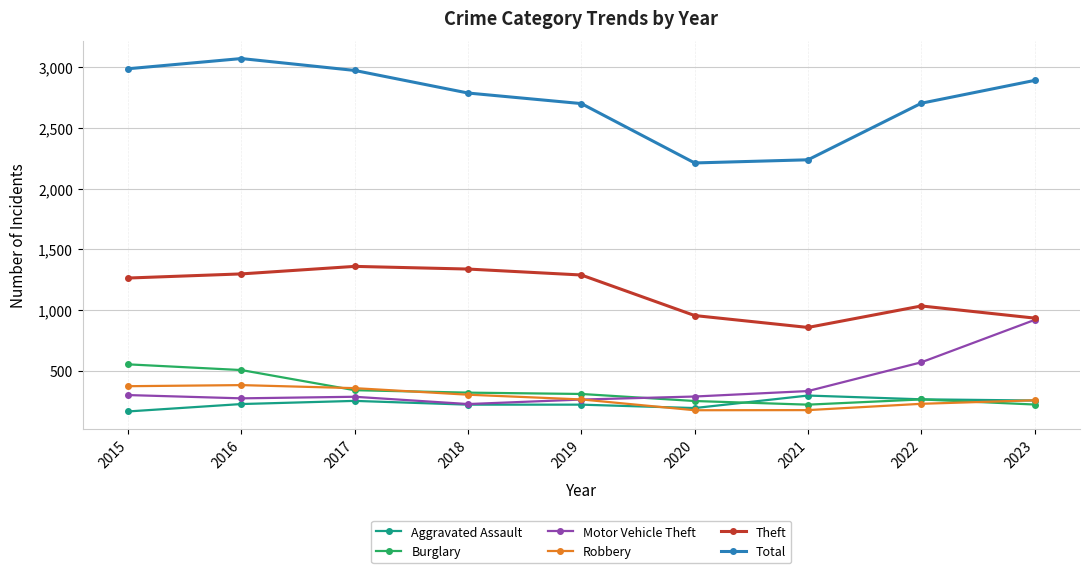

What is the difference between the maximum and second lowest values in the Motor Vehicle Theft series?

656